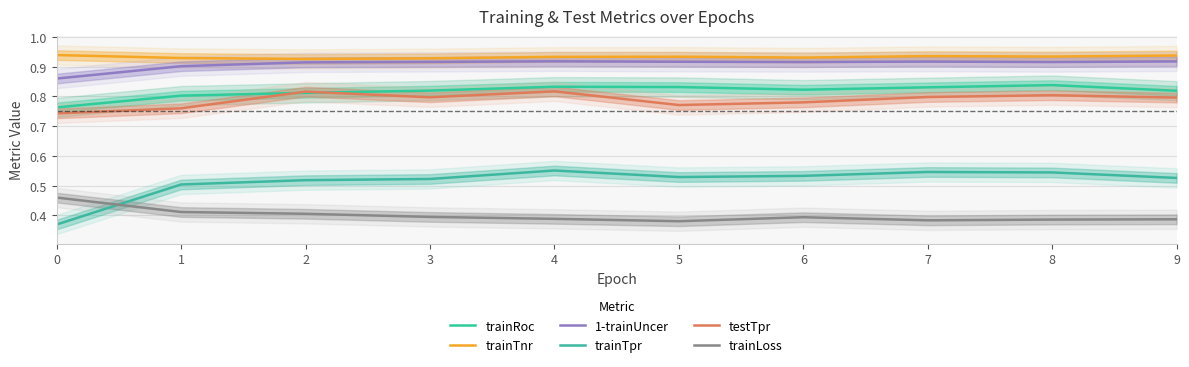

At how many categories does at least one series exceed 0?

10